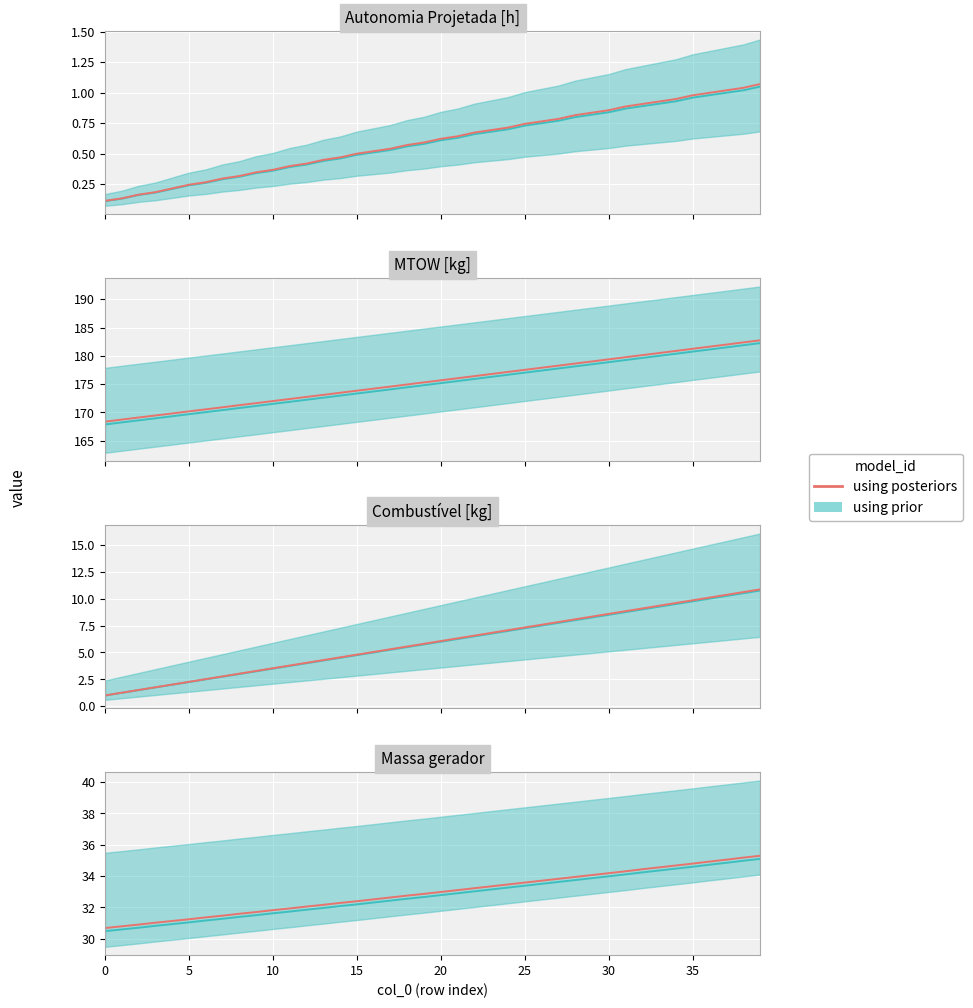

What is the average value?

33.0